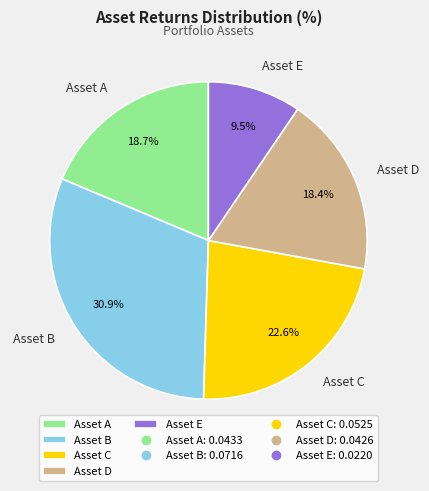

How many segments does this pie chart have?

5